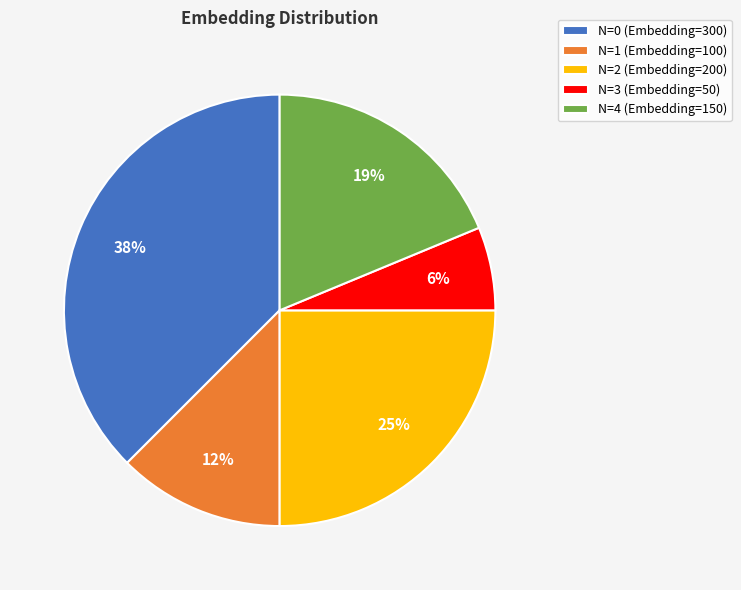

To the nearest percent, what portion does N=3 (Embedding=50) represent?

6%